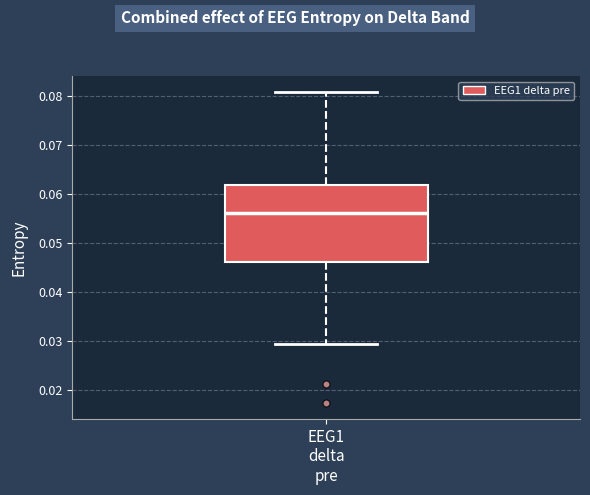

Where does the median line of the box for EEG1 delta pre sit on the y-axis? The values are not printed on the chart, so give them approximately, as read against the axis.

0.056